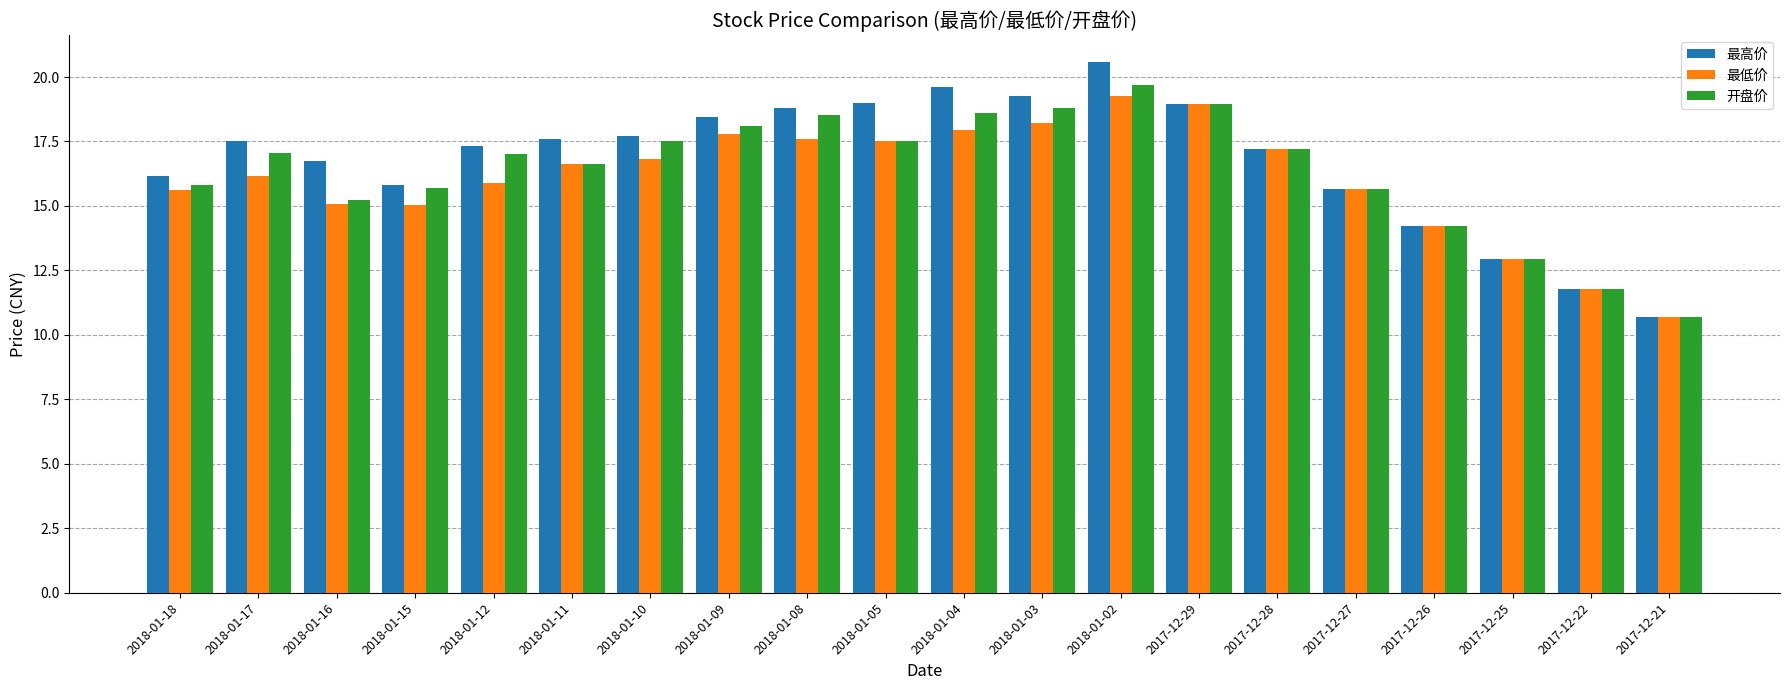

What is the average value of the 开盘价 series?

16.4